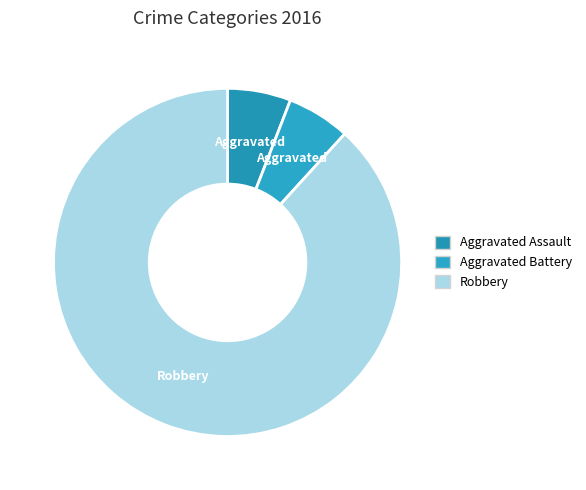

Approximately how many times larger is the value at Robbery compared to Aggravated Assault?

15.0